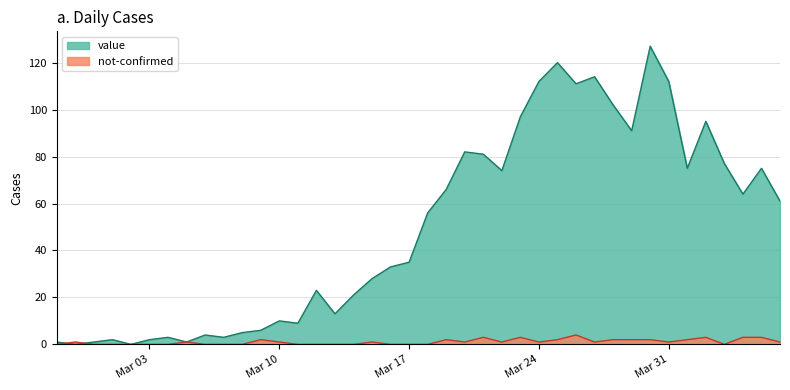

True or false: value has a value of 2 at 2020-03-05.

False